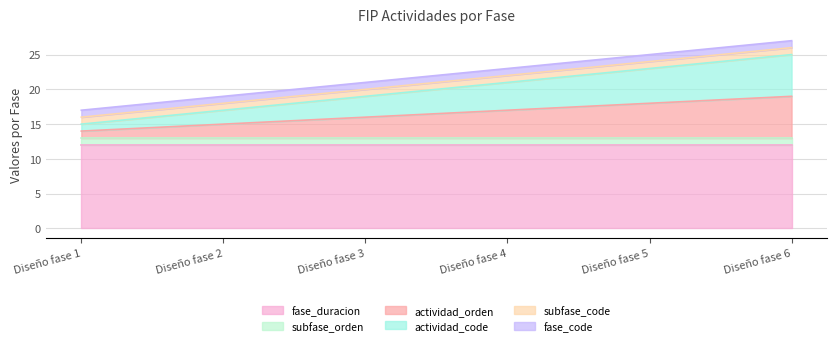

True or false: fase_code and fase_duracion intersect in this chart.

False